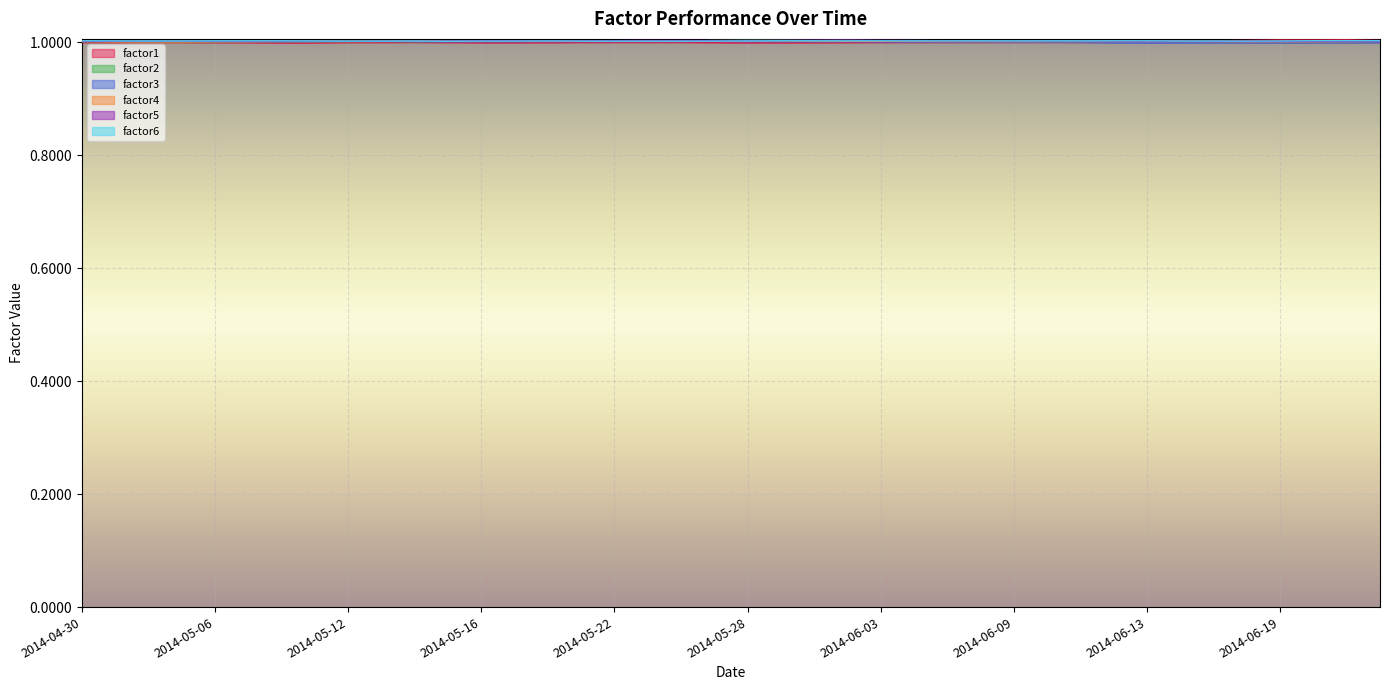

What is the lowest value of the factor3 series?

1.0